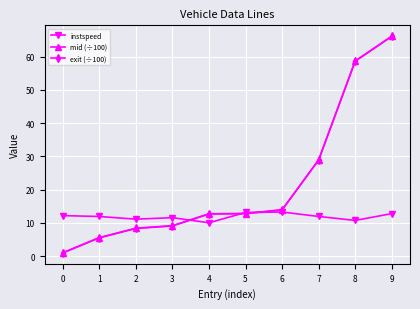

What is the difference between the highest and lowest values at 8?

47.9